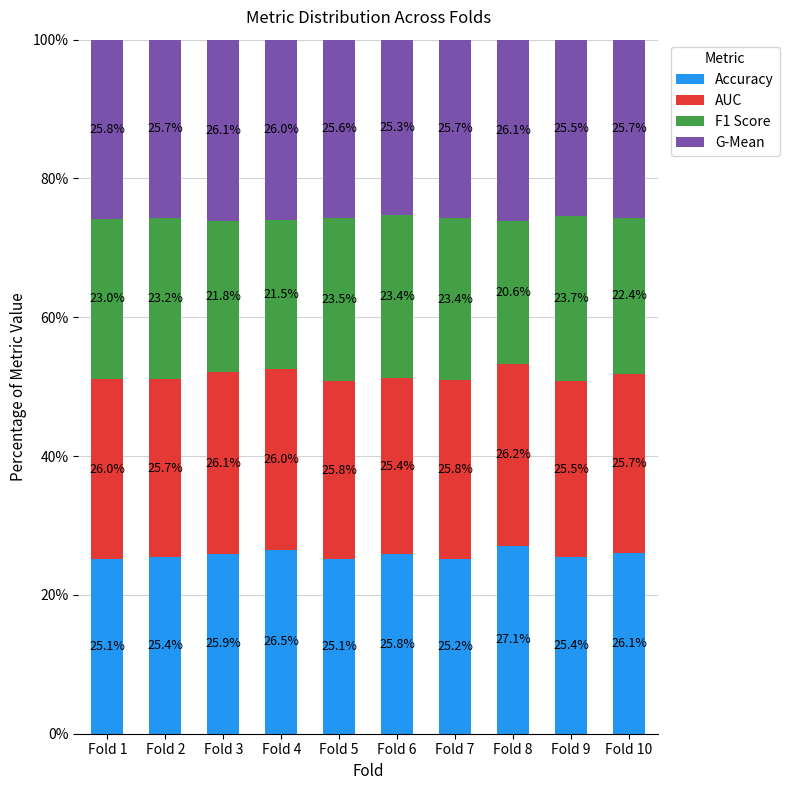

At which label is Accuracy closest to 26?

Fold 3